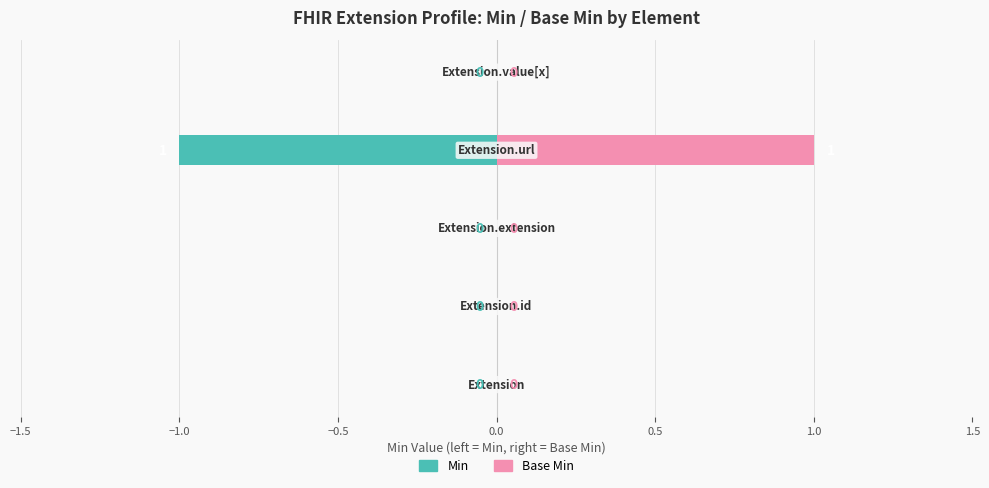

Which series changed the most between −1.5 and 0.0?

Min